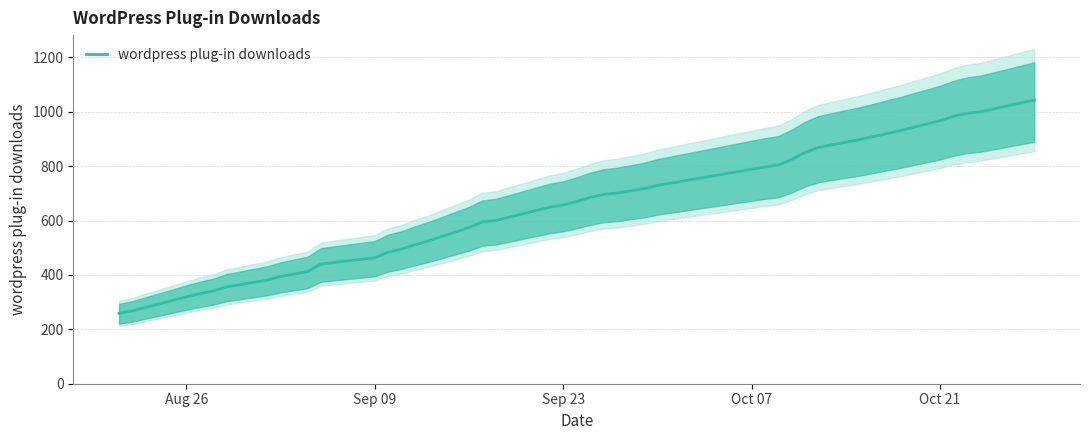

Is it true that wordpress plug-in downloads equals 319 at Aug 26?

True